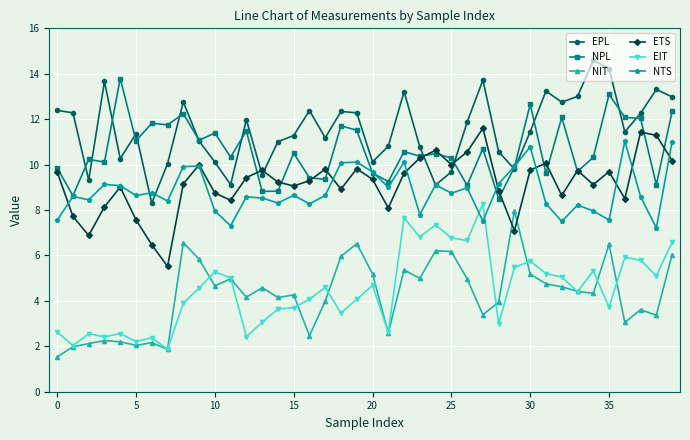

True or false: ETS and NPL cross at least once.

True